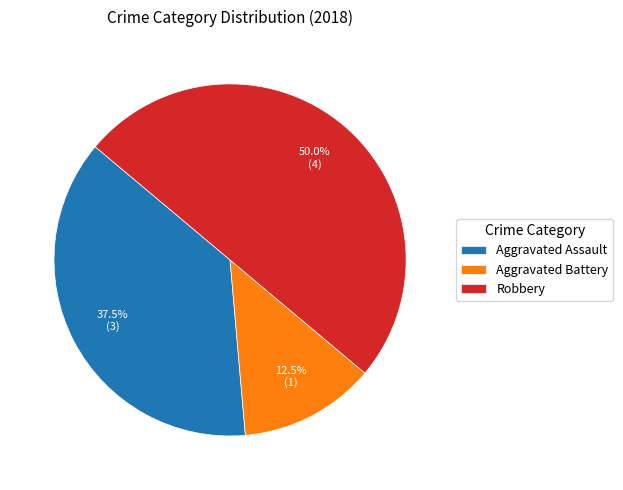

The Aggravated Battery slice represents 1% of the pie. True or false?

False